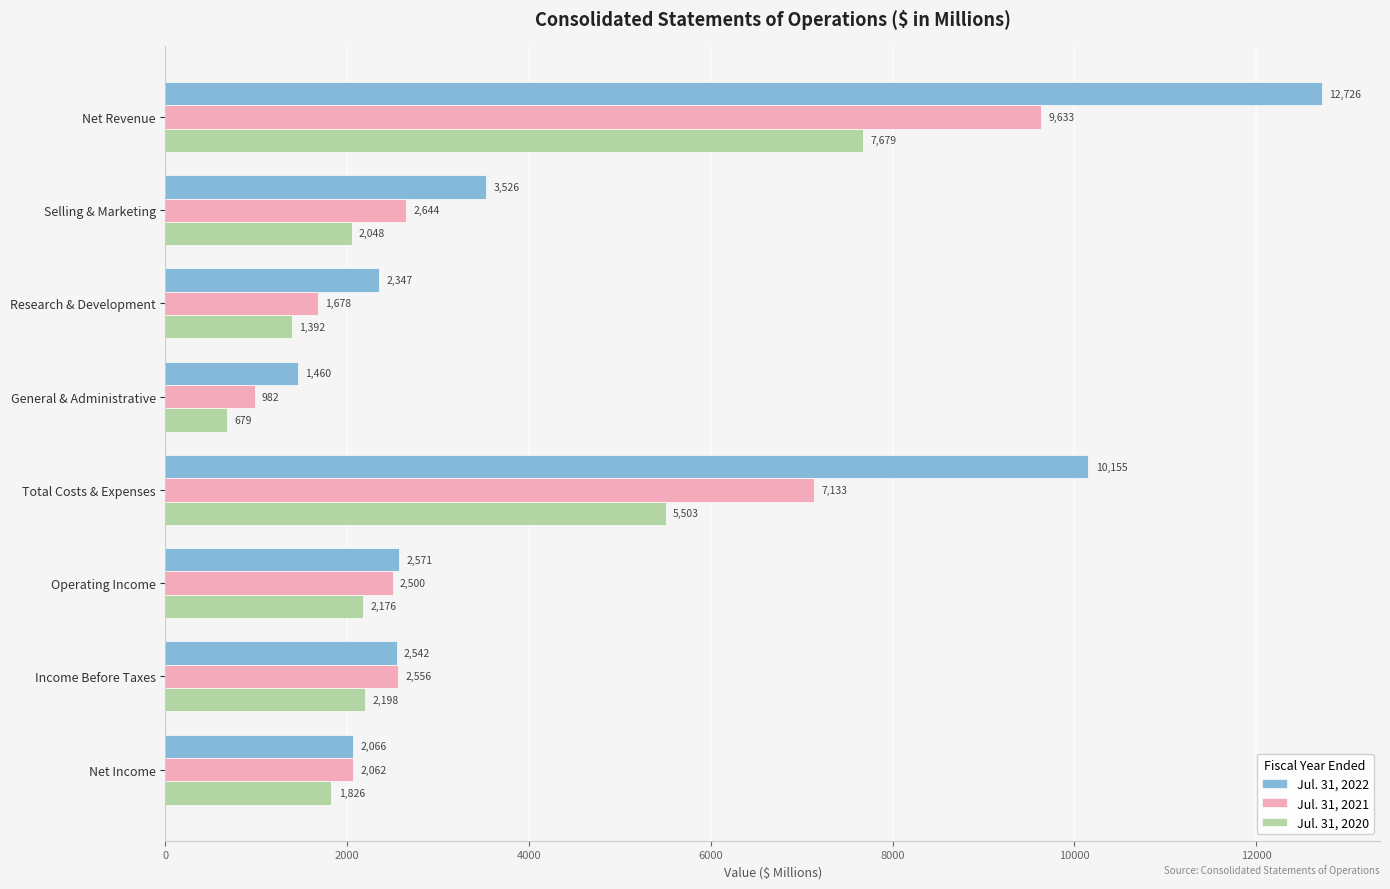

Rank the series by their average value, from highest to lowest.

Jul. 31, 2022, Jul. 31, 2021, Jul. 31, 2020